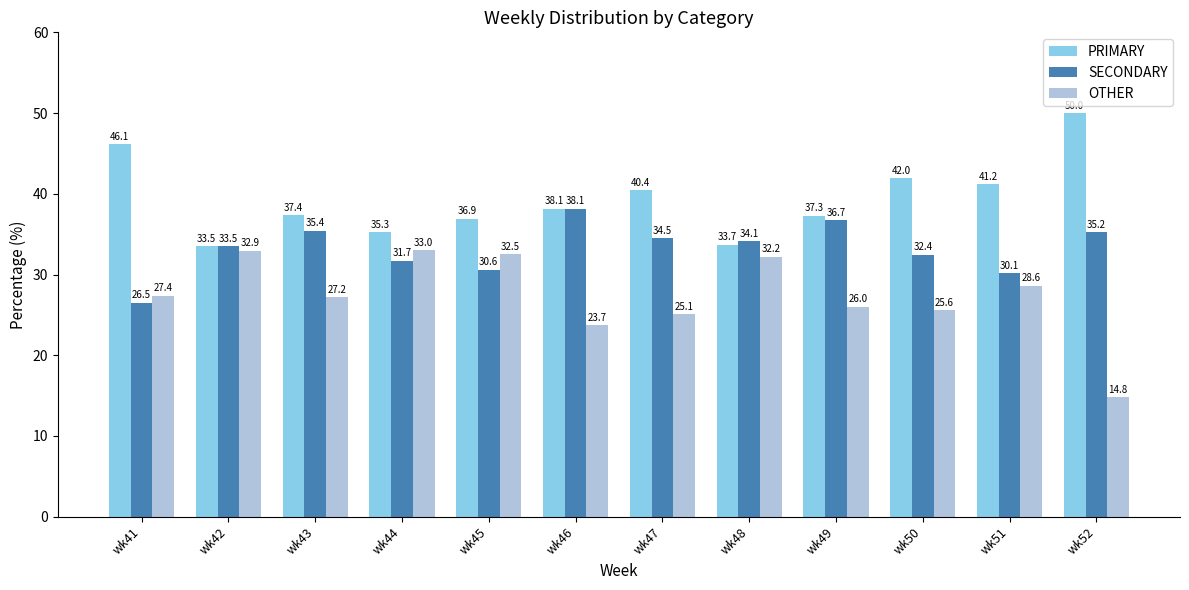

What is the value of the OTHER bar at the 2nd from the left?

32.9